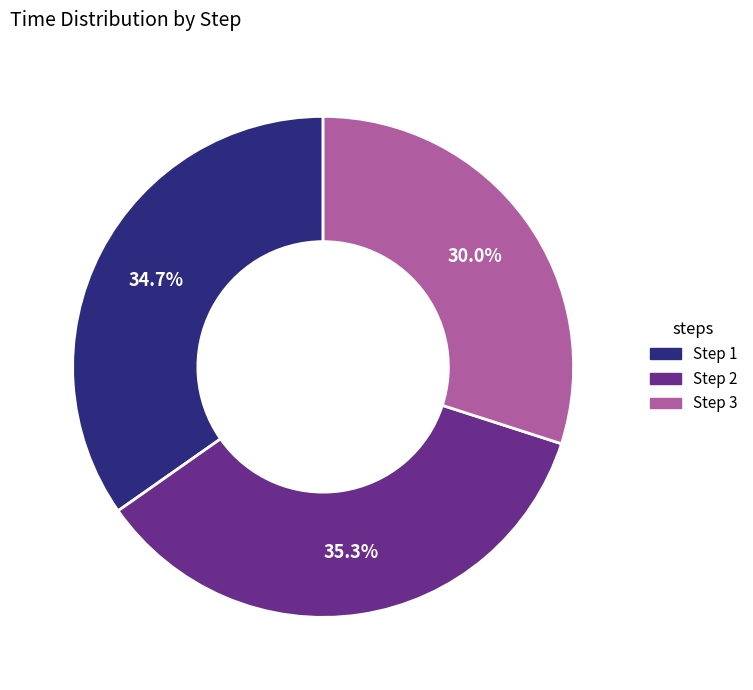

Does any single category account for the majority?

No